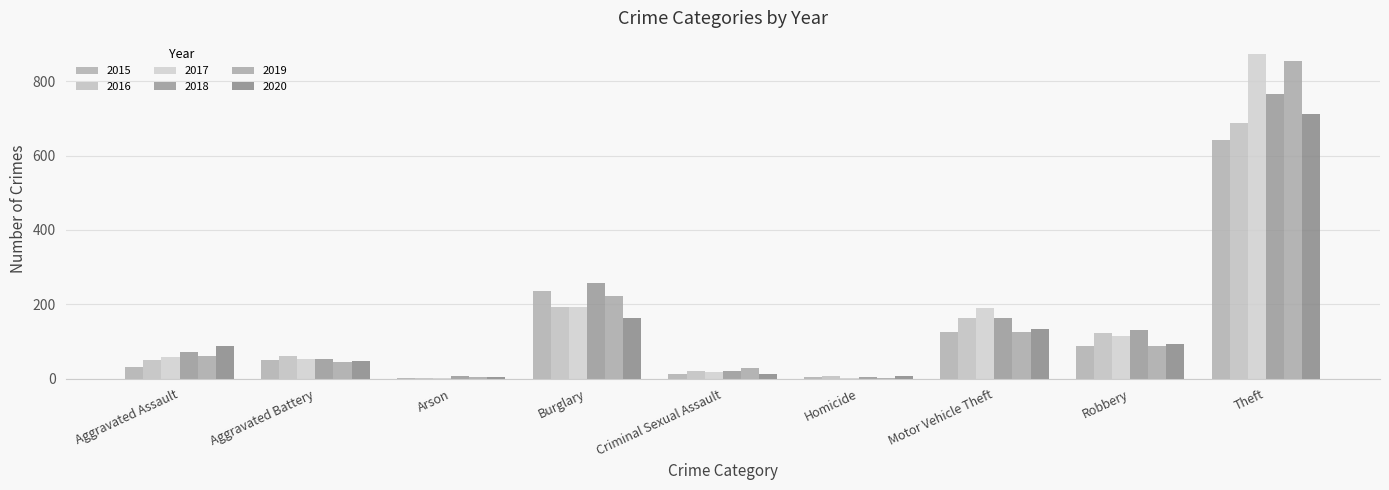

How many groups of bars are there?

9